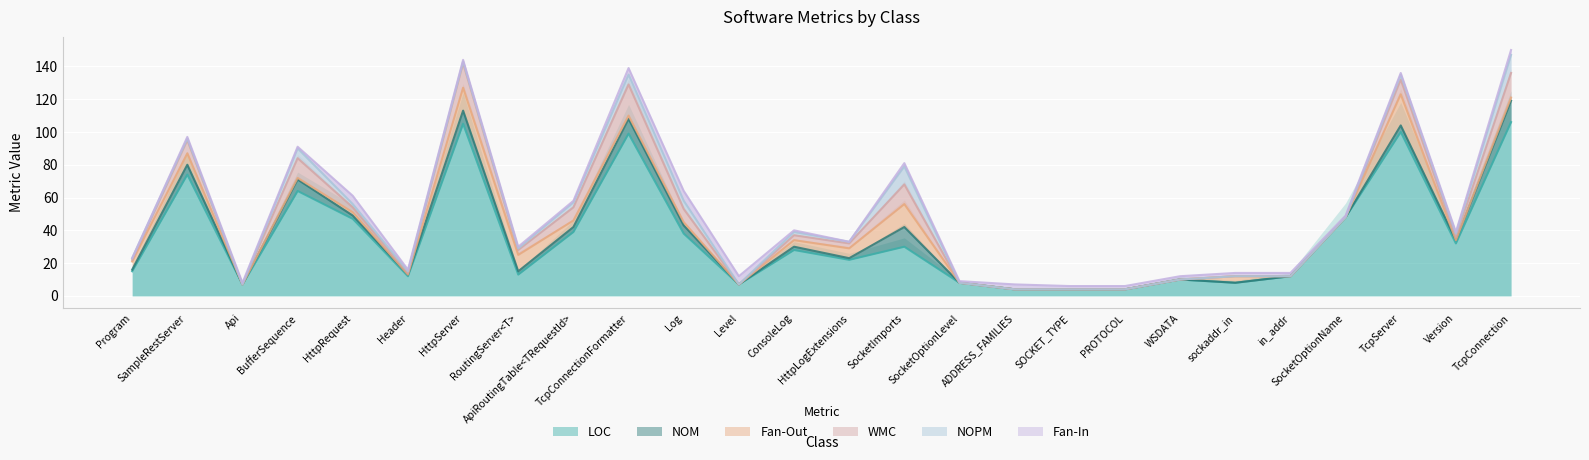

Reading left to right, extract all data points from this chart.

LOC: 15	74	7	64	47	12	105	13	39	99	38	7	28	22	30	8	4	4	4	10	8	12	48	100	32	106
NOM: 1	6	0	7	2	1	8	2	3	9	5	0	2	1	12	0	0	0	0	0	0	0	0	4	2	13
Fan-Out: 5	7	0	1	2	0	14	10	4	2	2	0	4	6	14	0	0	0	0	0	4	0	0	19	0	2
WMC: 1	8	0	12	3	1	15	3	8	19	8	0	3	3	12	0	0	0	0	0	0	0	0	9	2	15
NOPM: 1	1	0	6	2	1	1	1	3	6	5	0	2	1	11	0	0	0	0	0	0	0	0	3	2	11
Fan-In: 0	1	1	1	5	1	1	1	1	4	6	5	1	0	2	1	3	2	2	2	2	2	1	1	1	3